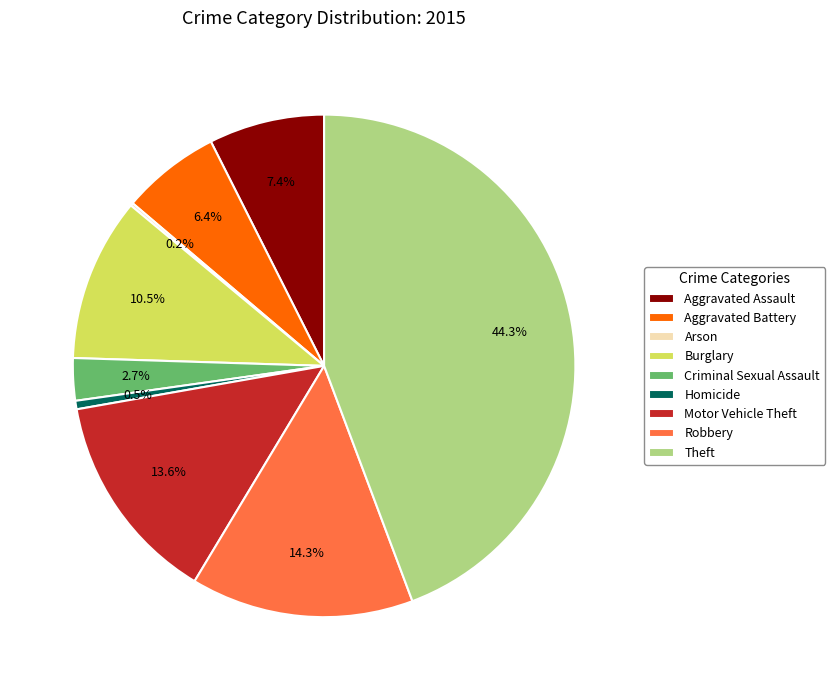

Which slice is the largest?

Theft